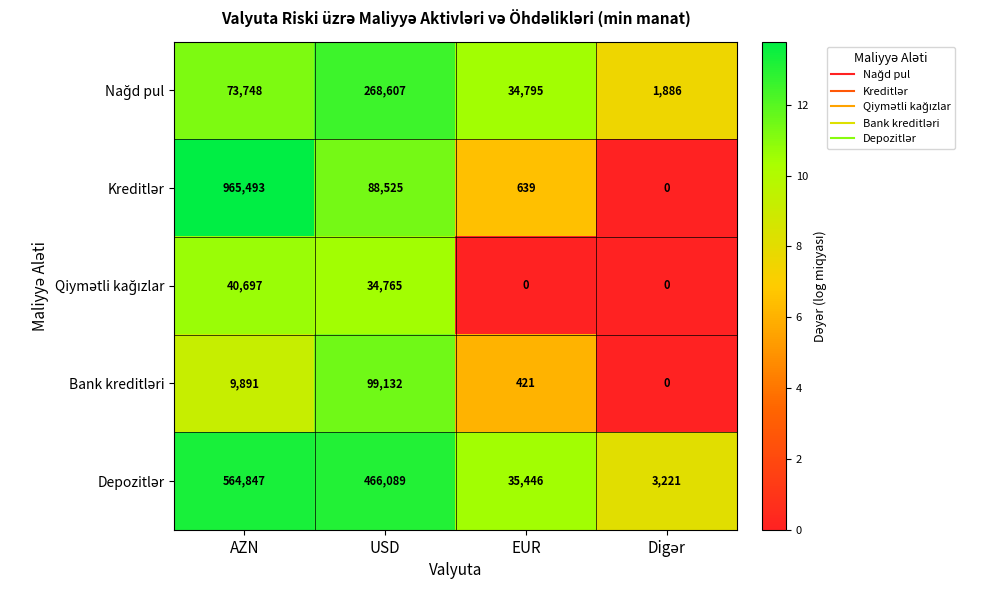

What is the total value across all series at USD?

957118